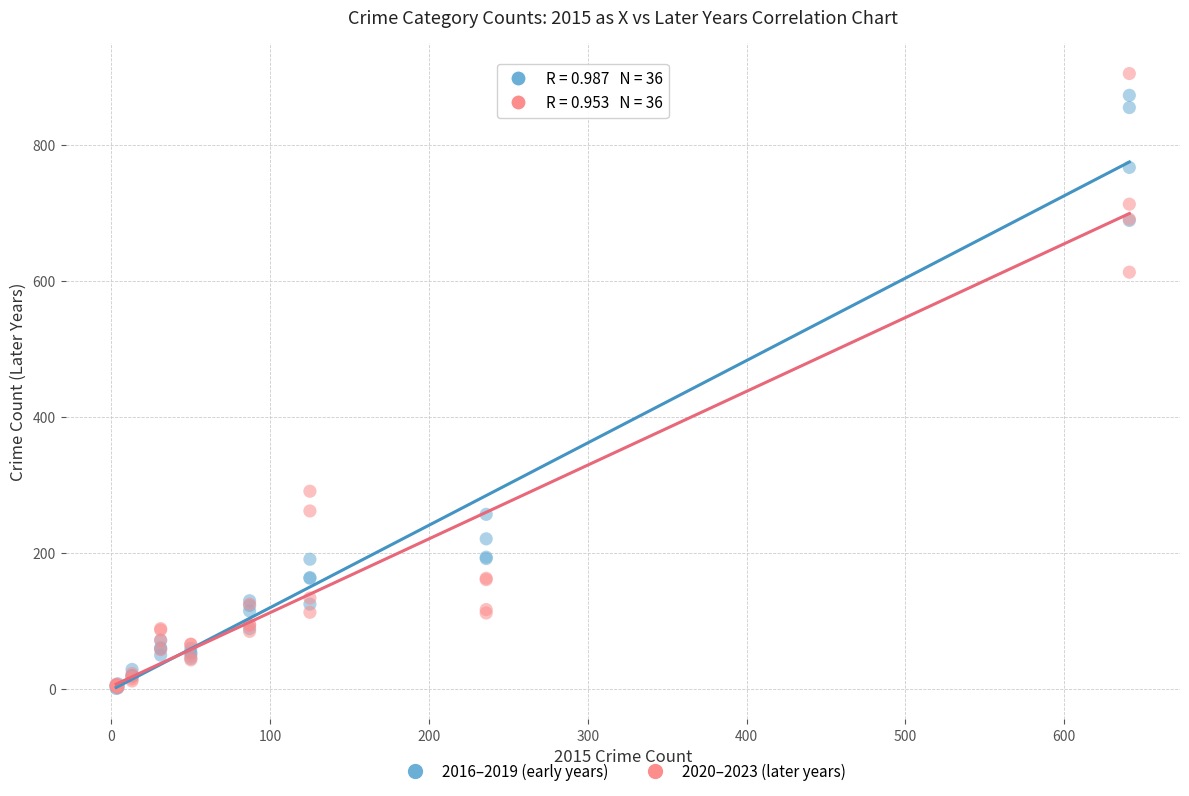

In the 2016–2019 (early years) series, what Y value is closest to 437?

257